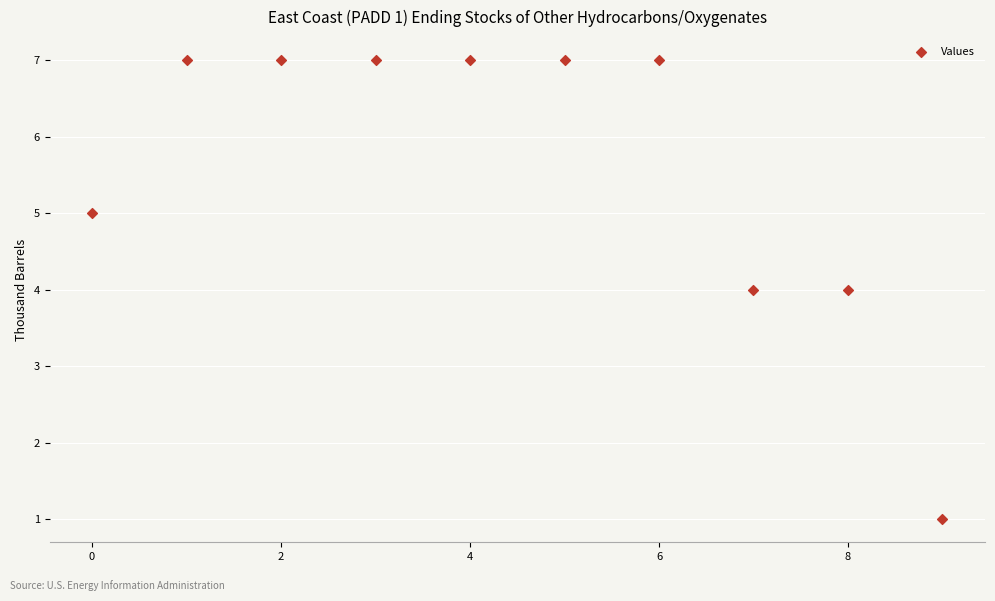

What is the range of Y values (max minus min)?

6